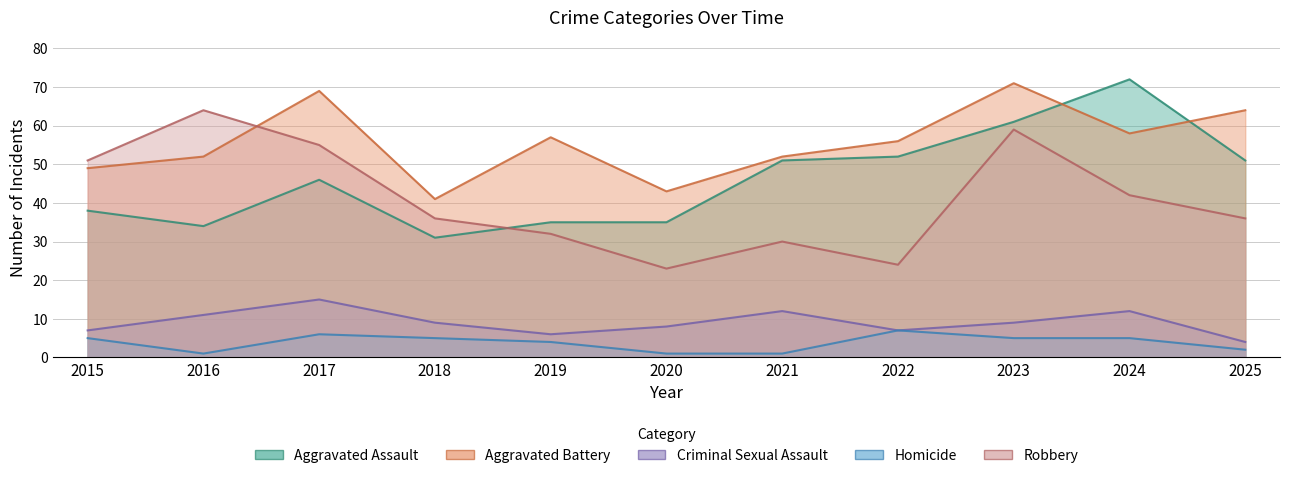

True or false: Aggravated Assault and Criminal Sexual Assault cross at least once.

False